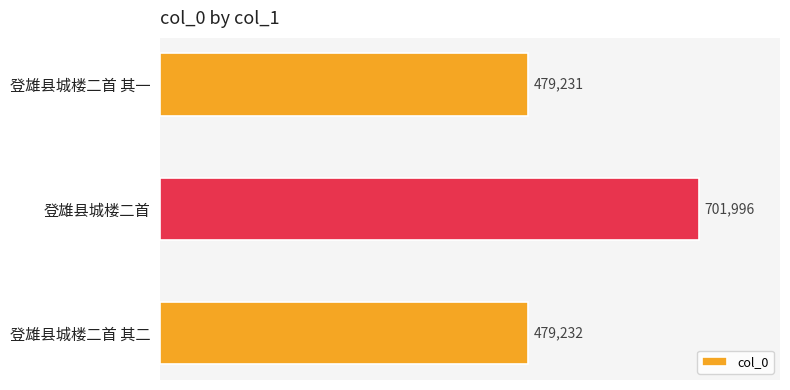

Reading bottom to top, transcribe all the data shown in this chart.

登雄县城楼二首 其二=479232	登雄县城楼二首=701996	登雄县城楼二首 其一=479231